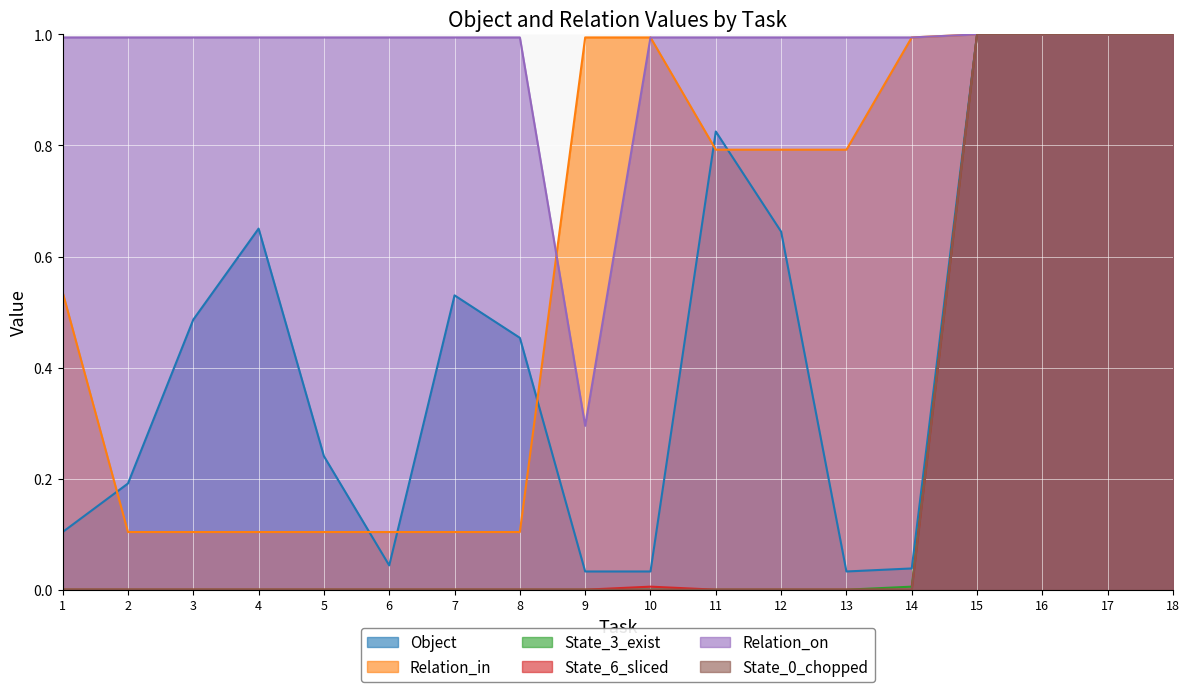

At which category is the sum across all series the highest?

15